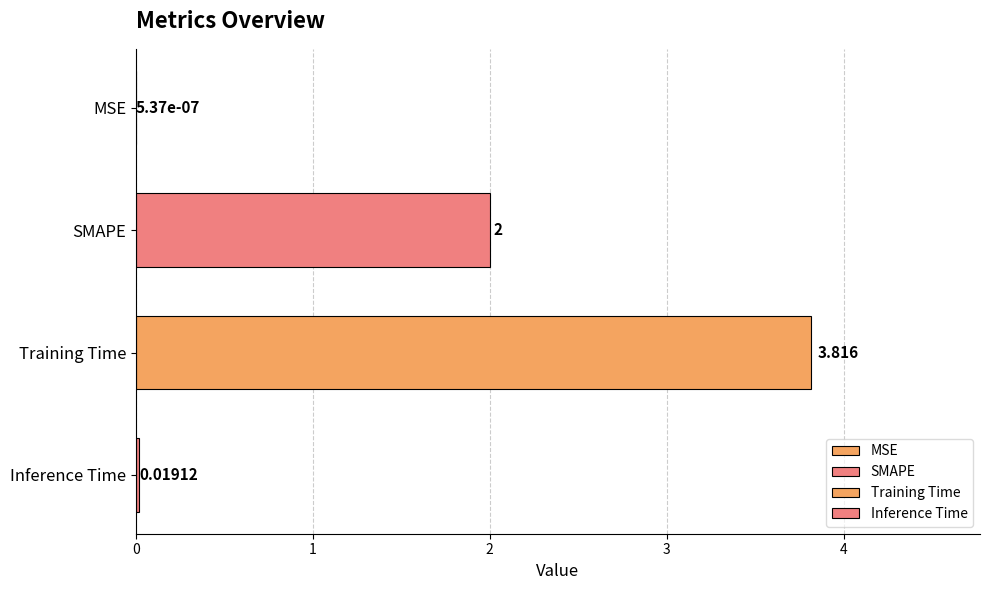

What is the difference between the second highest and second lowest values?

2.0